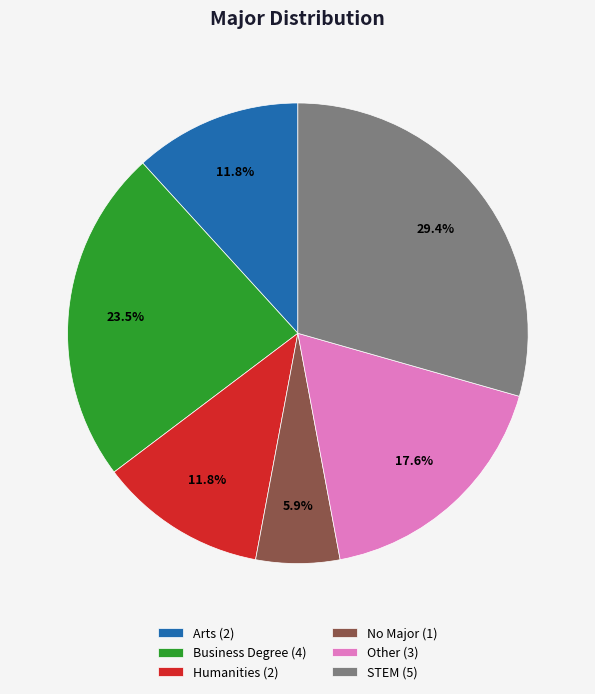

True or false: No Major accounts for 1% of the total.

False